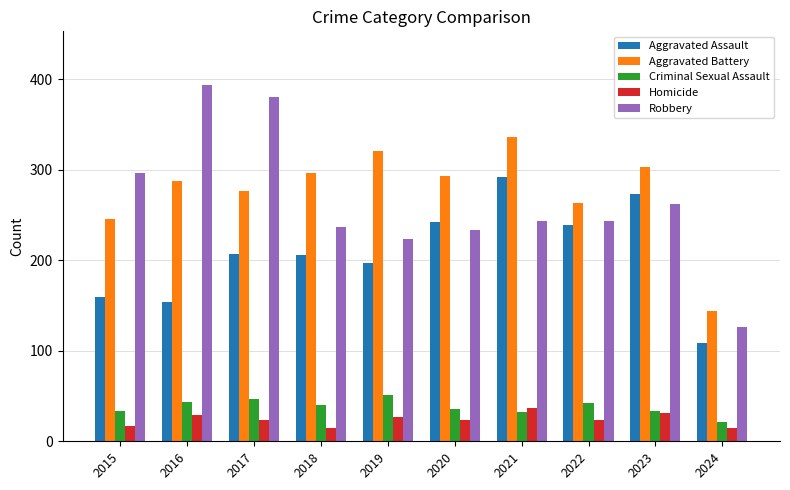

What is the value of the Robbery bar at the 4th from the left?

237